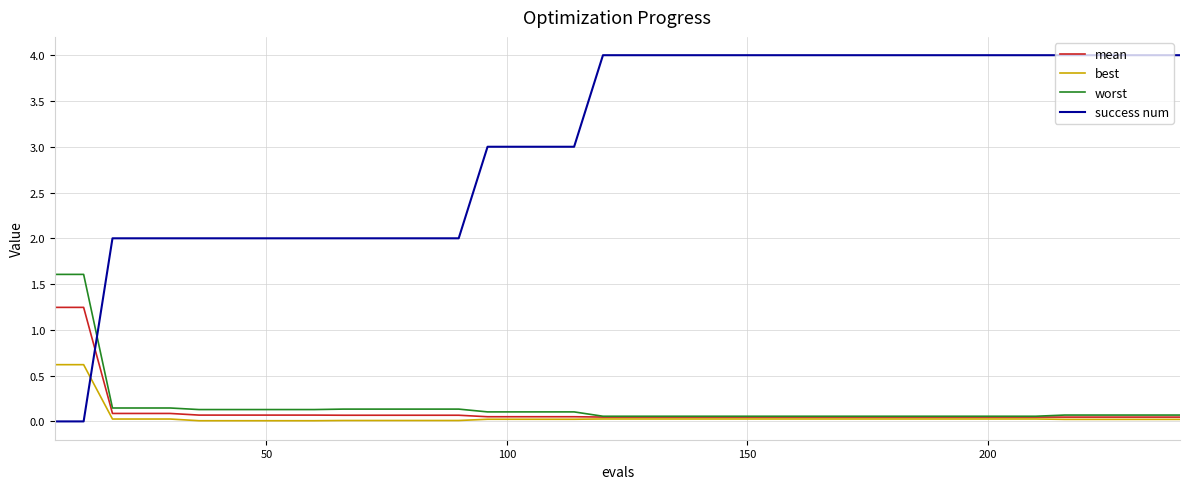

What are all the series names shown in the legend?

mean, best, worst, success num